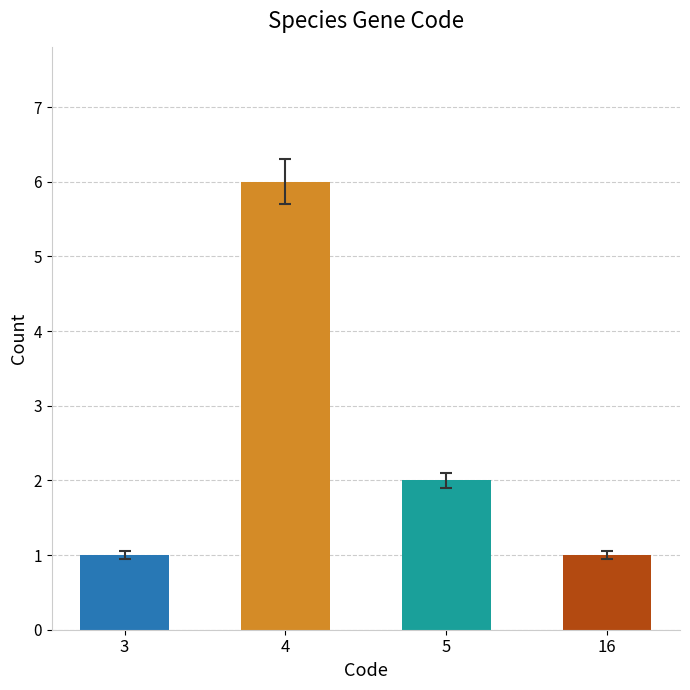

Where does the data first go above 2?

4